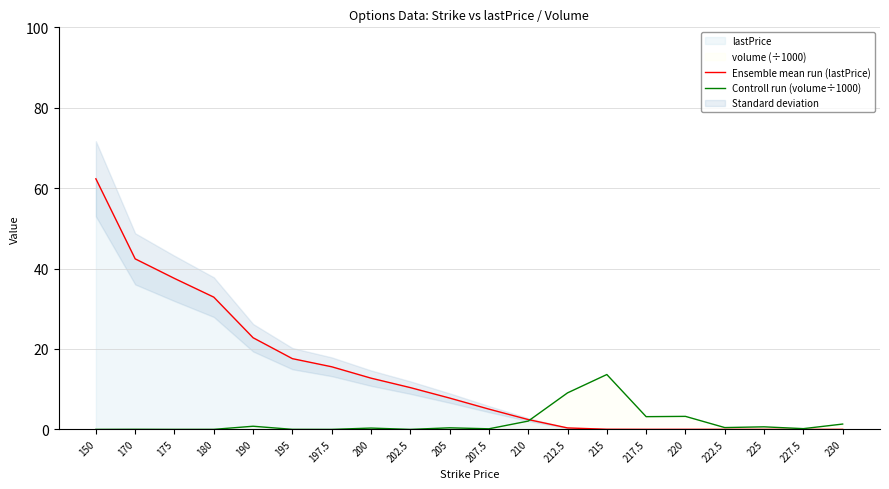

Where is Controll run (volume÷1000) nearest to the value 6?

220